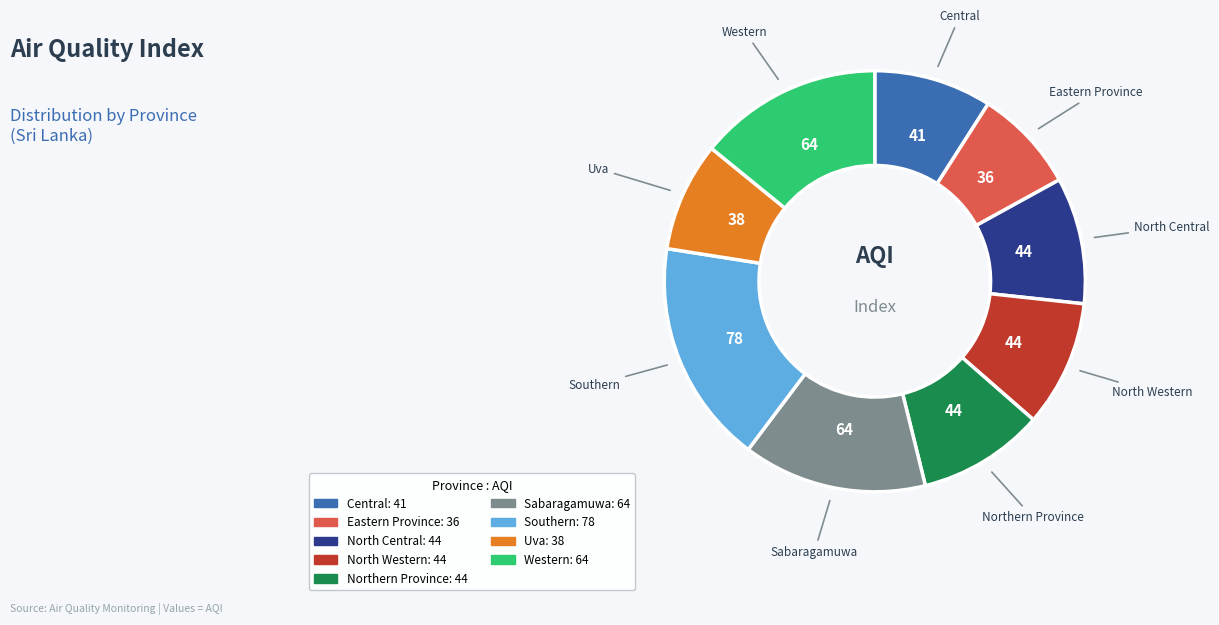

True or false: North Western accounts for 10% of the total.

True